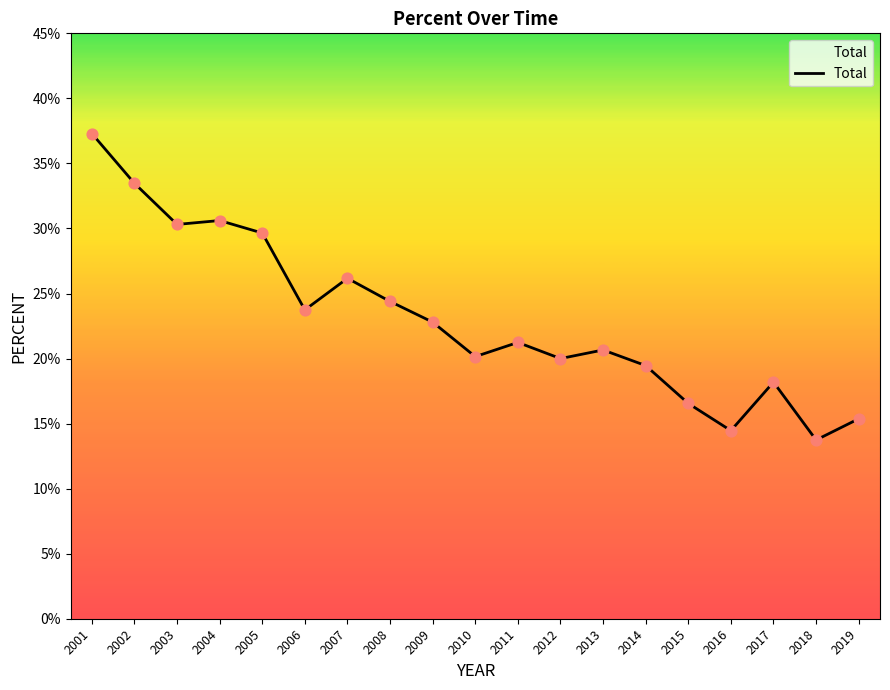

Between 2007 and 2011, which is larger?

2007